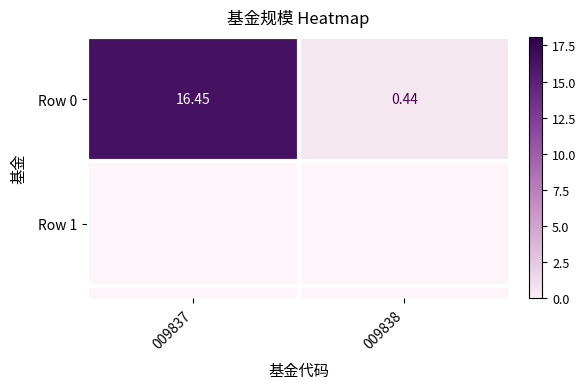

Is it true that the value at 009837 is 16.4?

True